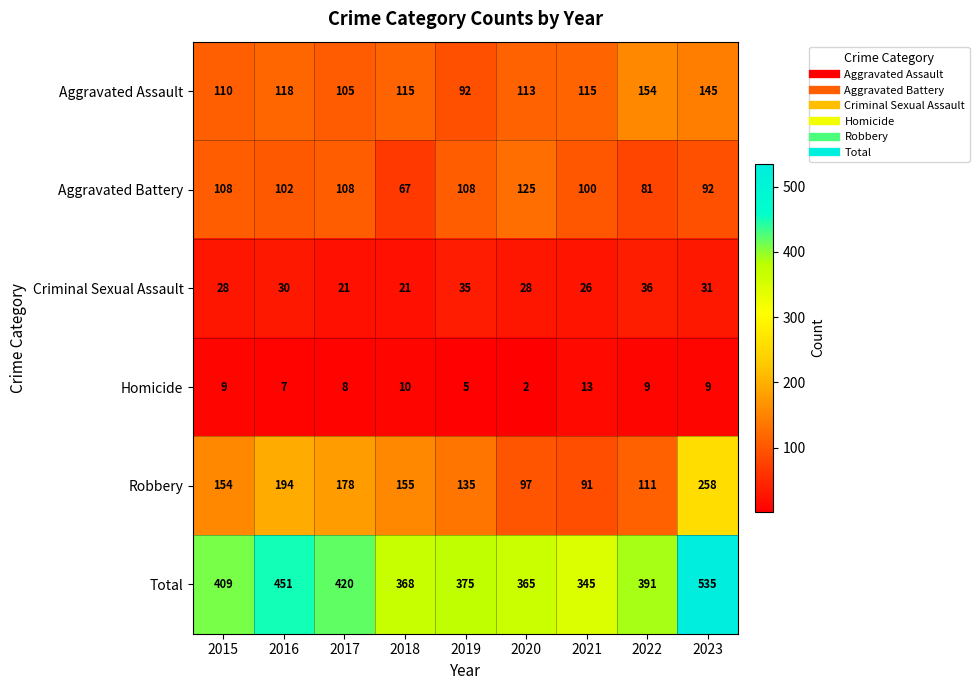

Read the Criminal Sexual Assault value at 2022.

36